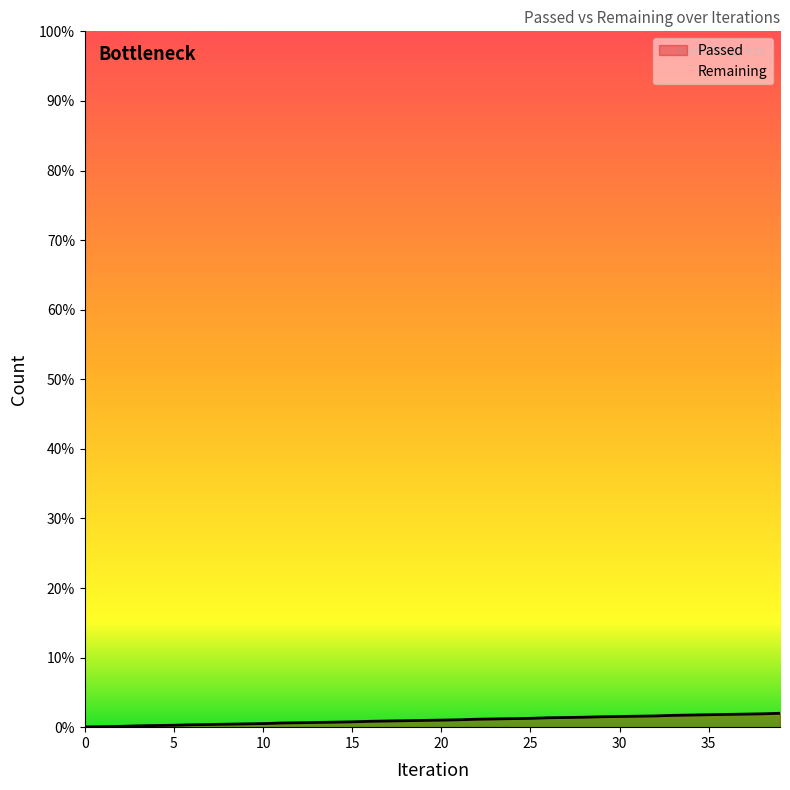

Rank the categories by value from lowest to highest.

0, 1, 2, 3, 4, 5, 6, 7, 8, 9, 10, 11, 12, 13, 14, 15, 16, 17, 18, 19, 20, 21, 22, 23, 24, 25, 26, 27, 28, 29, 30, 31, 32, 33, 34, 35, 36, 37, 38, 39